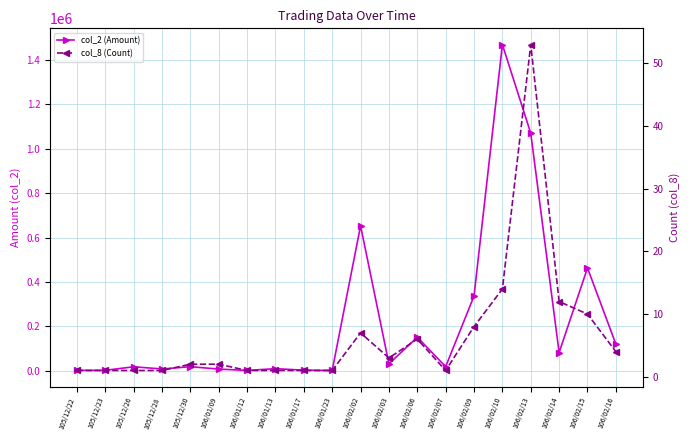

Which has a higher value, 105/12/30 or 106/02/09?

106/02/09